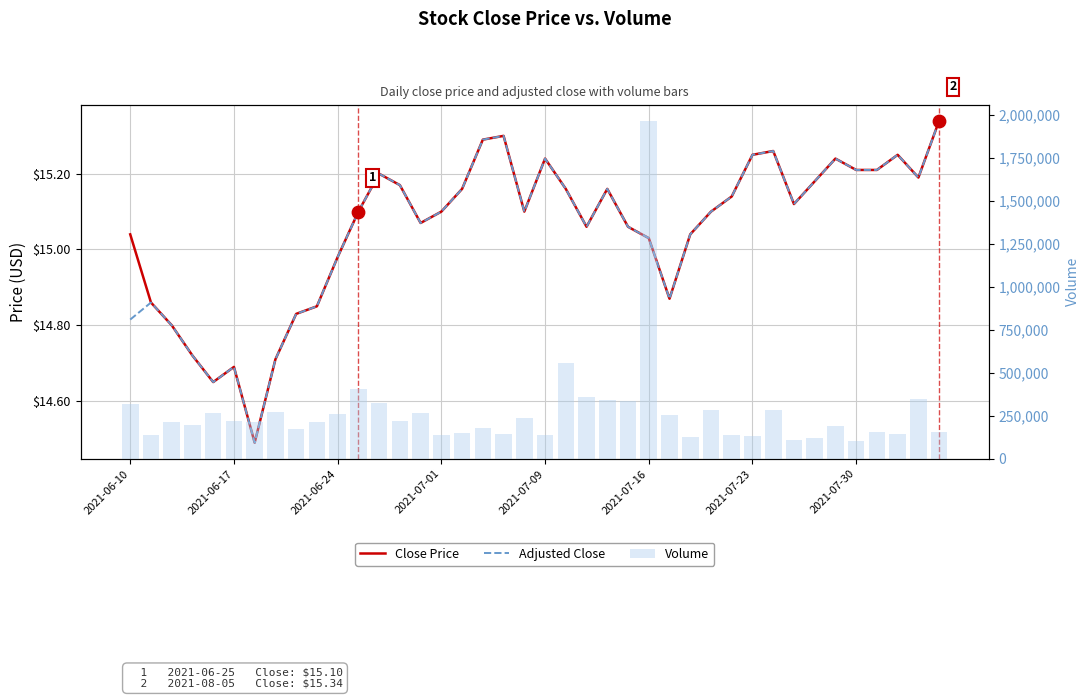

Which series contains the highest Y value?

Volume